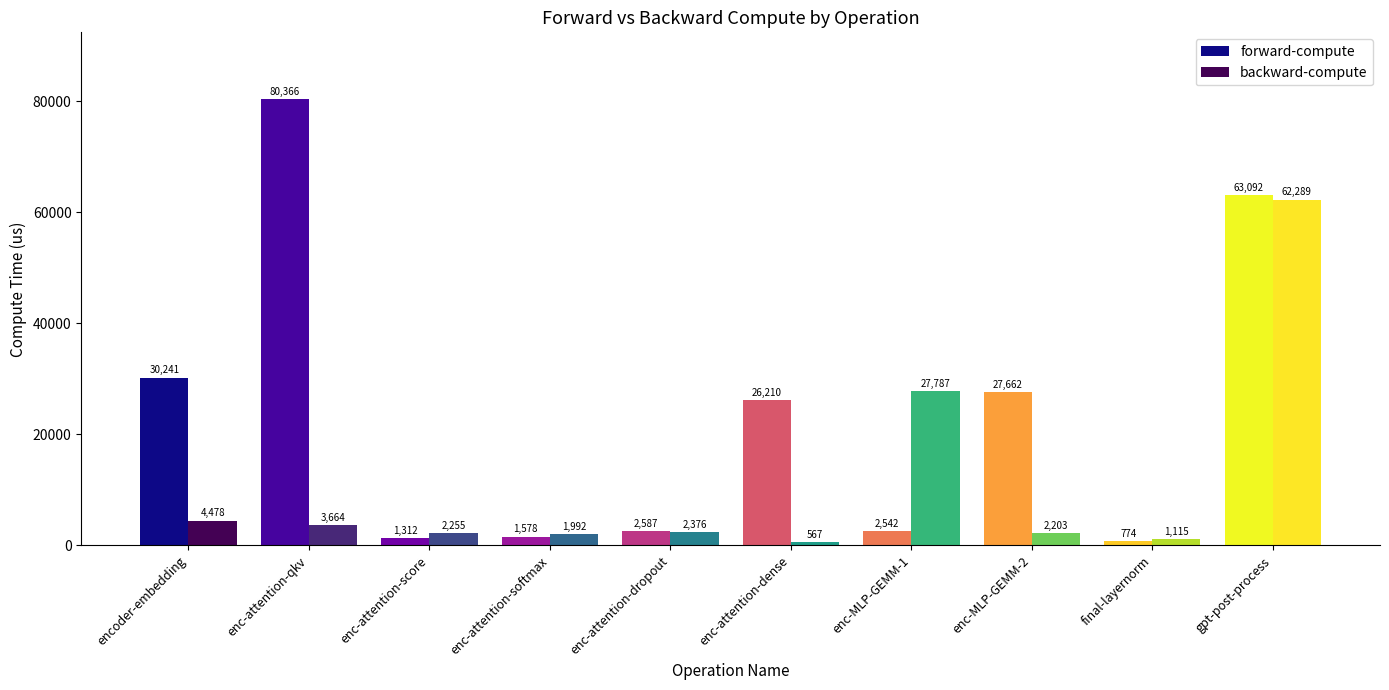

Does the chart contain any negative values?

No